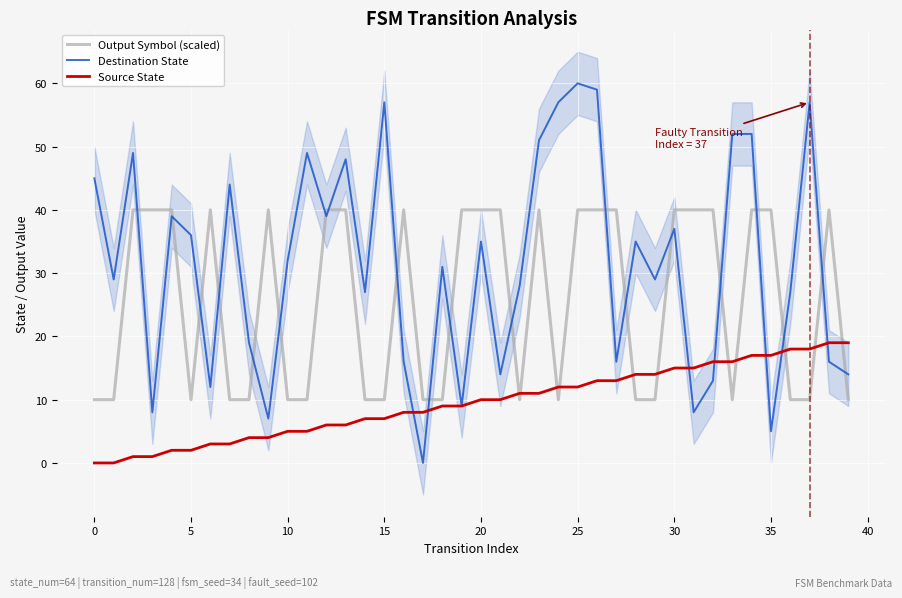

The value of Destination State at 15 is 57. True or false?

True